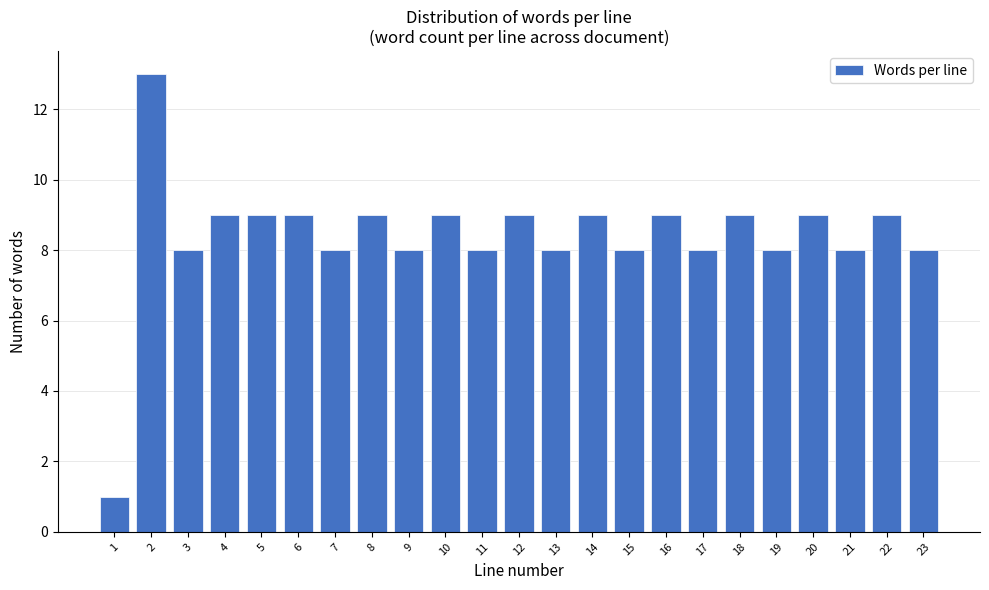

Reading right to left, extract all data points from this chart.

23=8	22=9	21=8	20=9	19=8	18=9	17=8	16=9	15=8	14=9	13=8	12=9	11=8	10=9	9=8	8=9	7=8	6=9	5=9	4=9	3=8	2=13	1=1